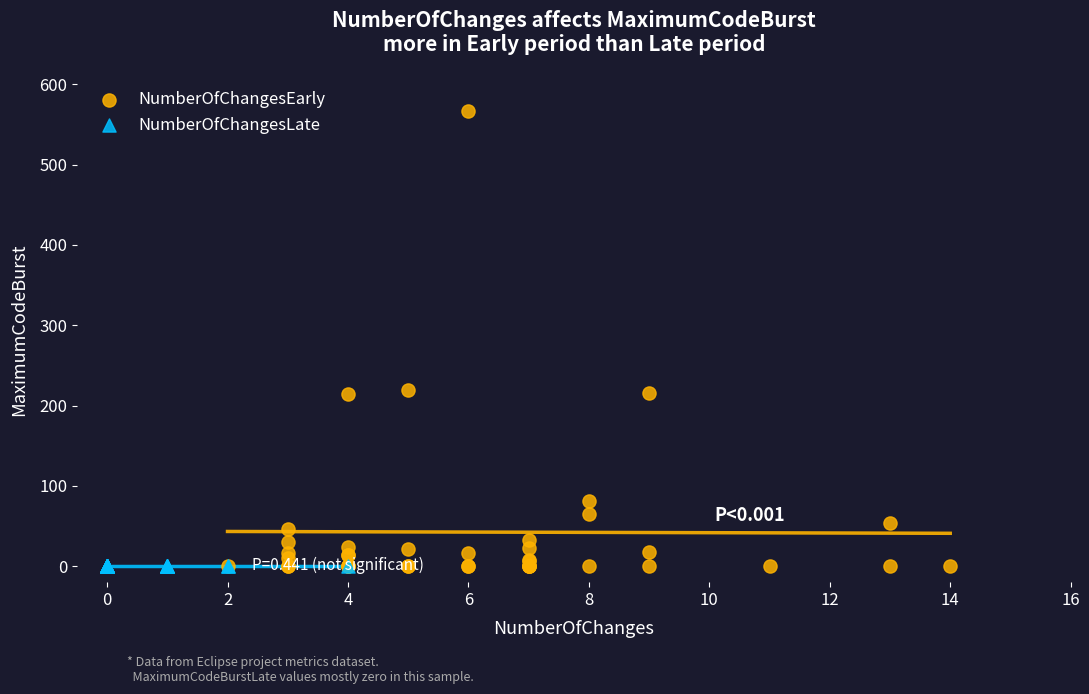

Which series contains the highest Y value?

NumberOfChangesEarly